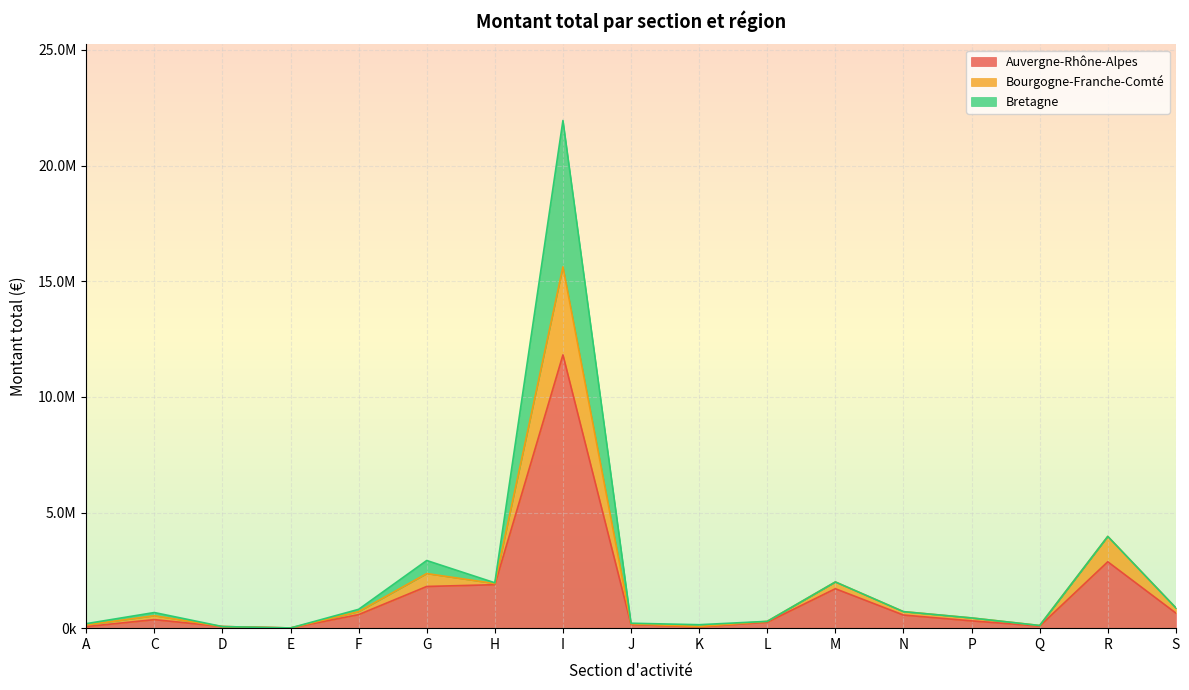

True or false: Auvergne-Rhône-Alpes and Bretagne intersect in this chart.

False